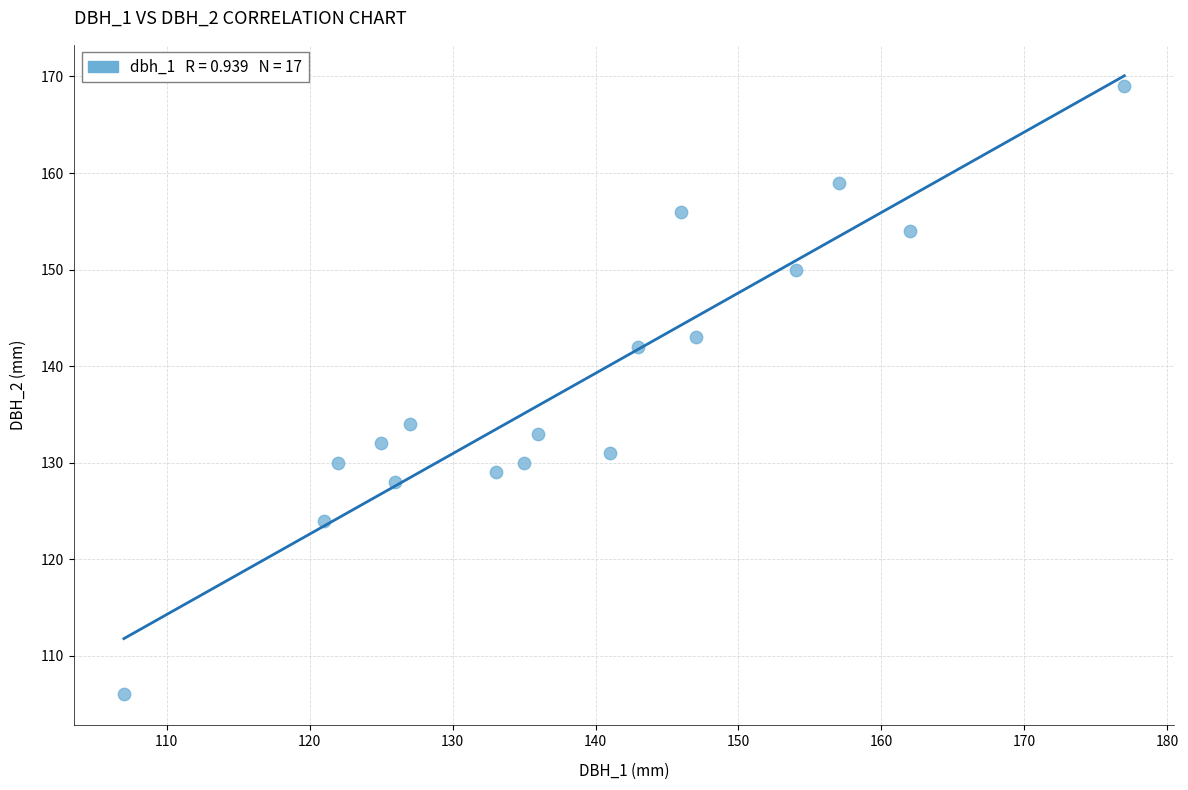

What Y value in the scatter plot is closest to 137?

134